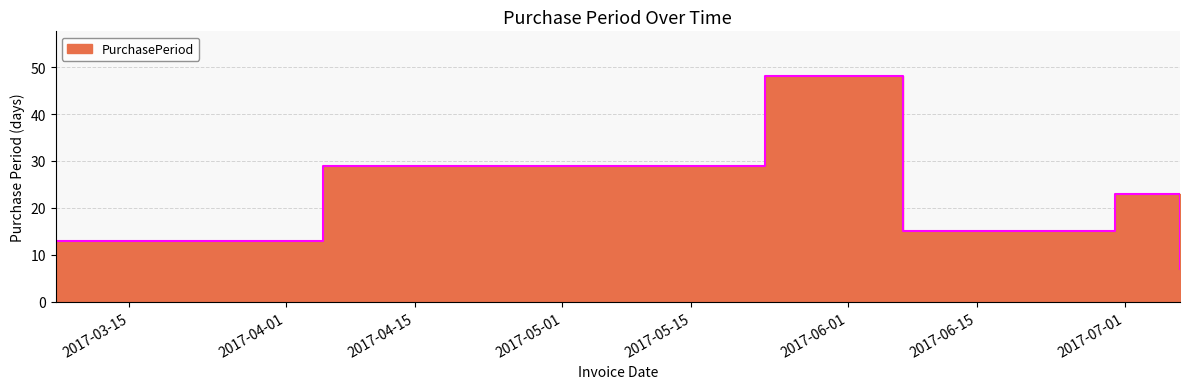

What is the sum of the values at 2017-03-07 and 2017-06-30?

36